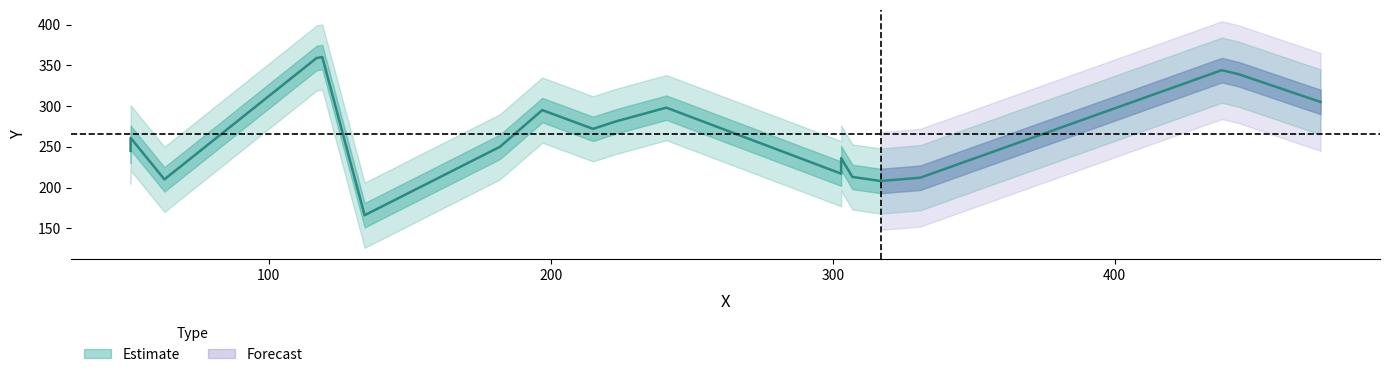

Is it true that the value at 117 is 592?

False